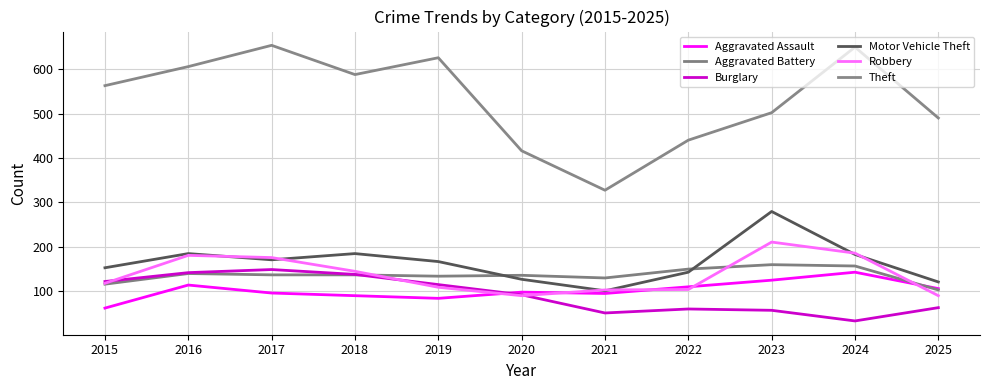

Which category has the highest value in the Aggravated Assault series?

2024